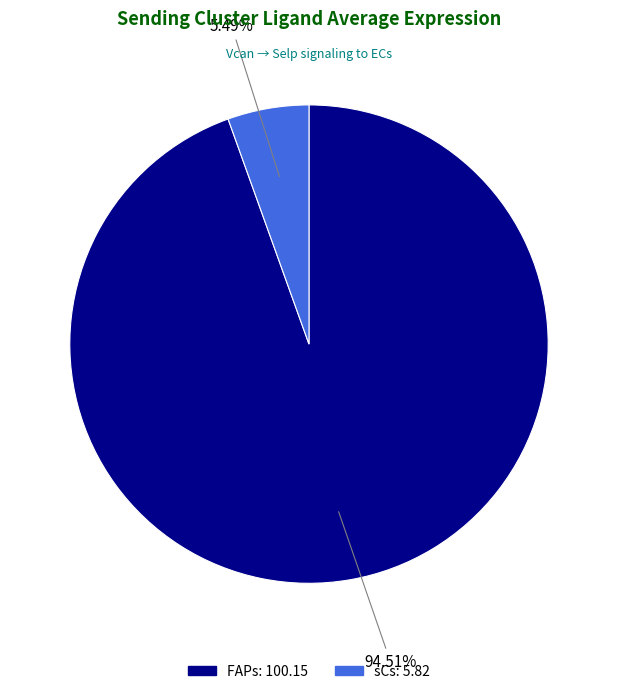

Count the number of slices in the pie.

2